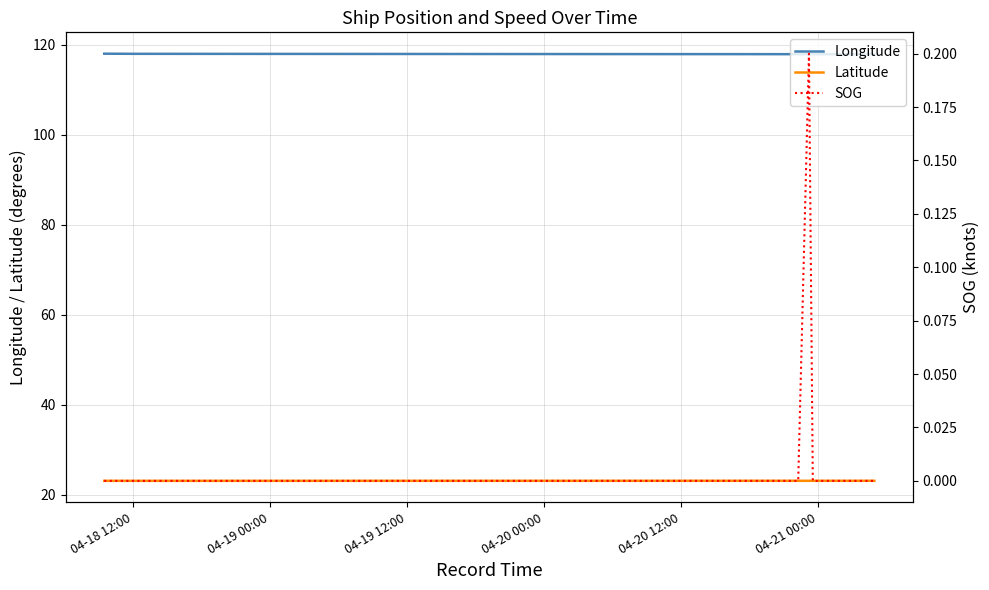

What is the highest value of the Longitude series?

118.1